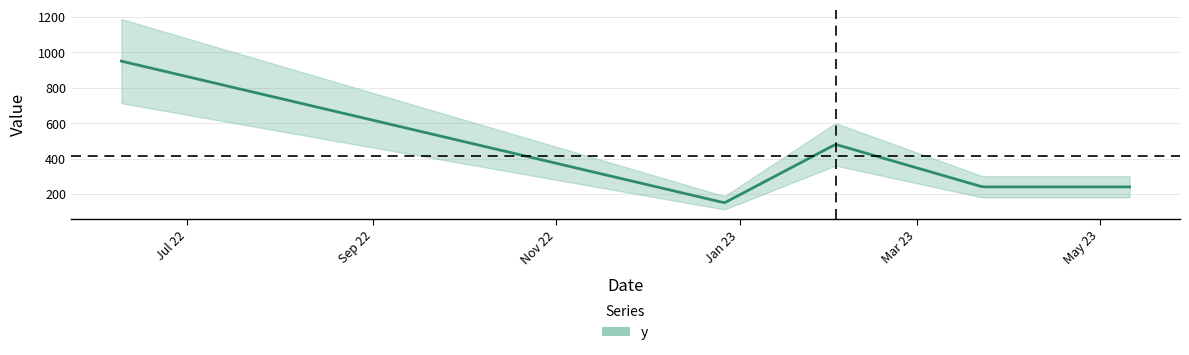

Approximately how many times larger is the value at 2023-03-23 compared to 2023-02-02?

0.5